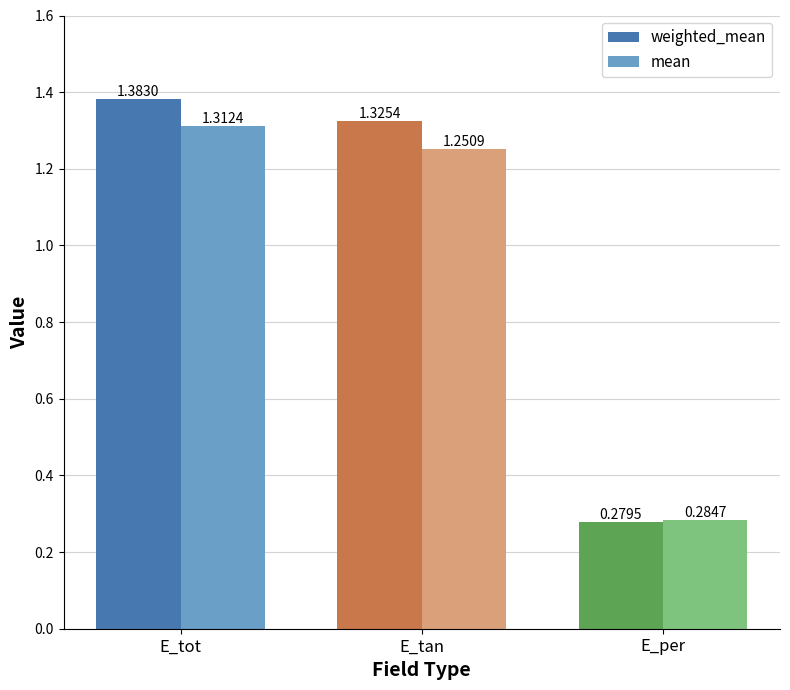

Where does the weighted_mean series first go above 1?

E_tot